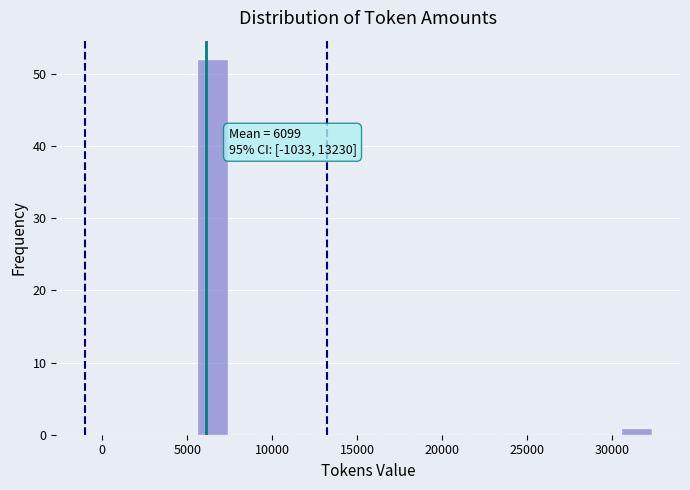

Around what value on the x-axis is the tallest bar? Give the approximate position of its centre, as read against the axis.

6500